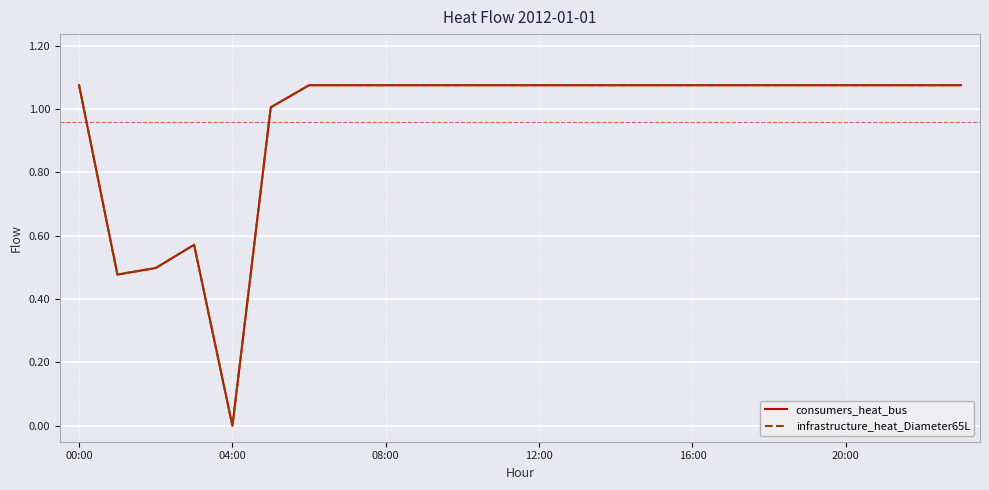

What is the difference between the second highest and second lowest values in the infrastructure_heat_Diameter65L series?

0.6